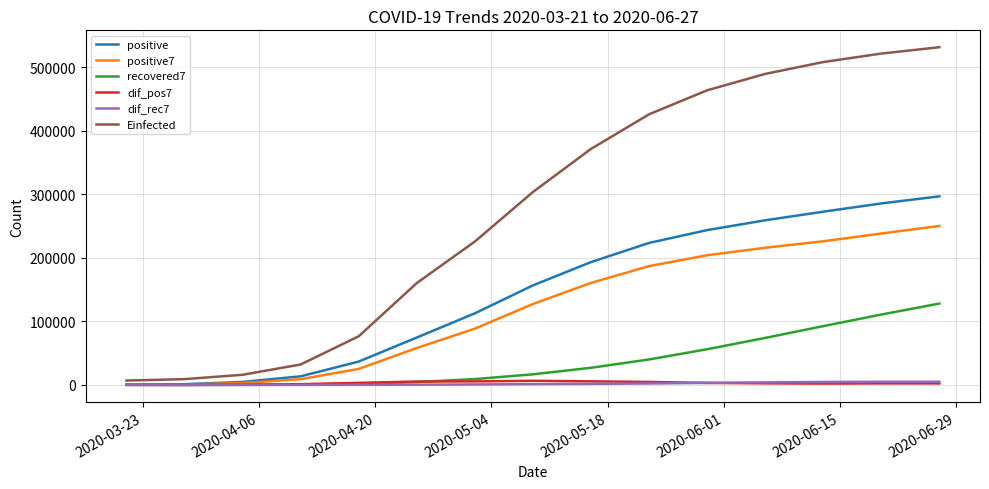

Which series has the widest spread of values?

Einfected